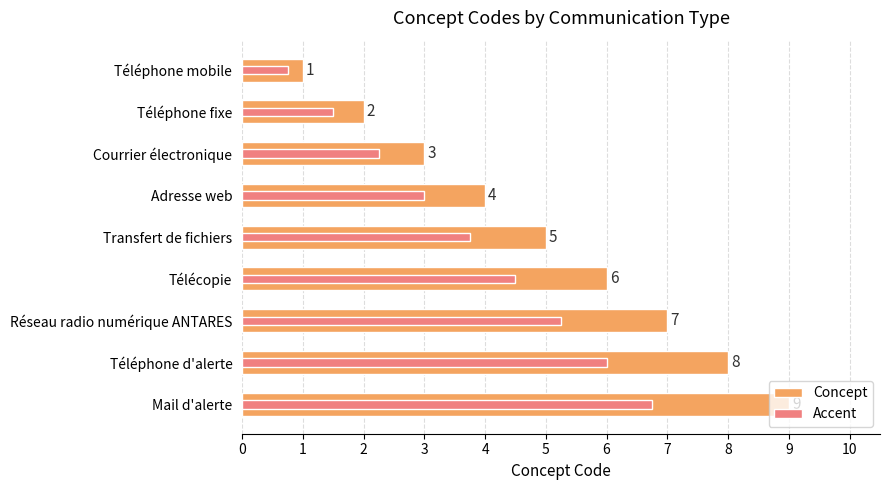

How many values in the Concept series are below 5?

4